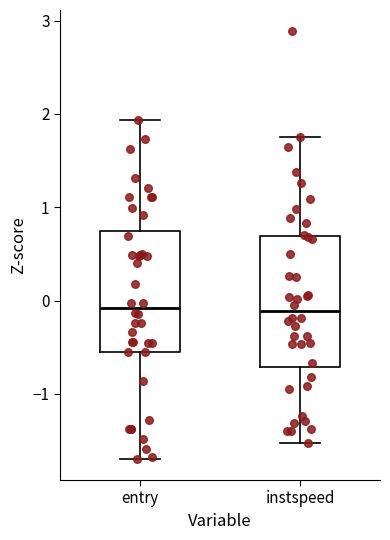

Which box is the tallest, from its lower edge to its upper edge?

instspeed